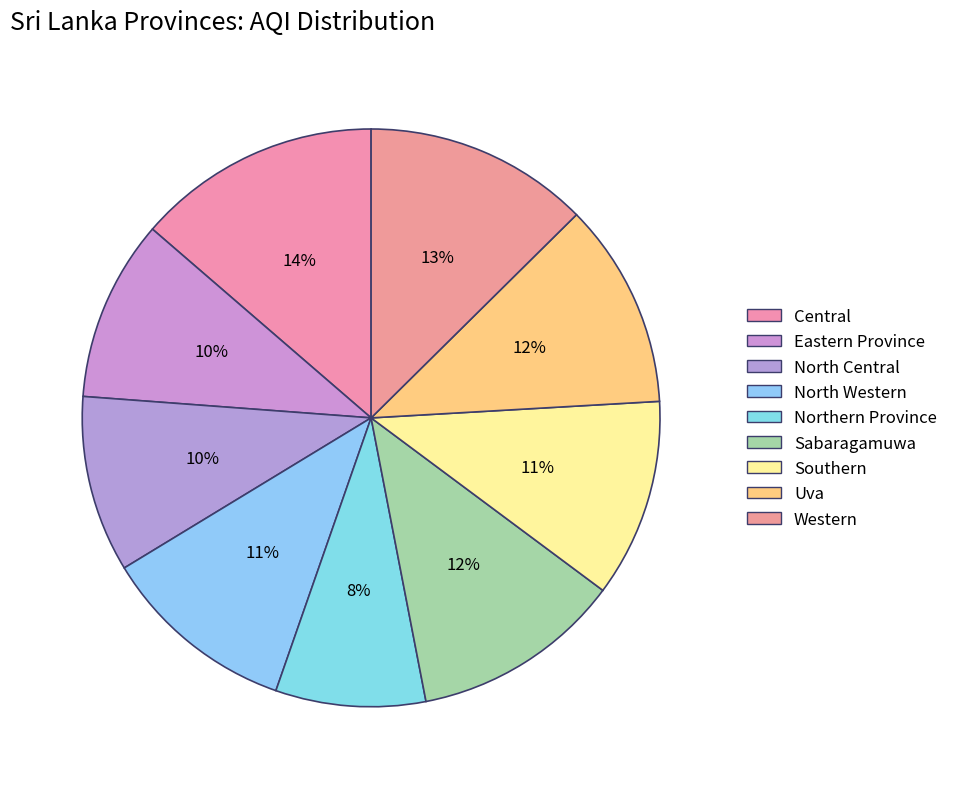

The Uva slice represents 12% of the pie. True or false?

True